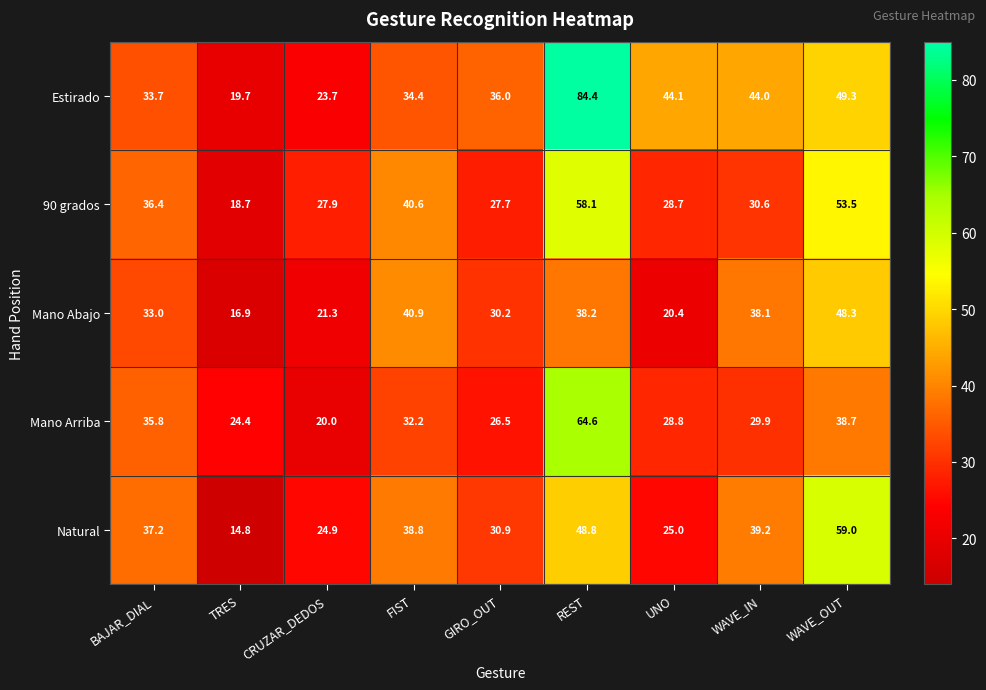

The value of Estirado at WAVE_IN is 44.0. True or false?

True